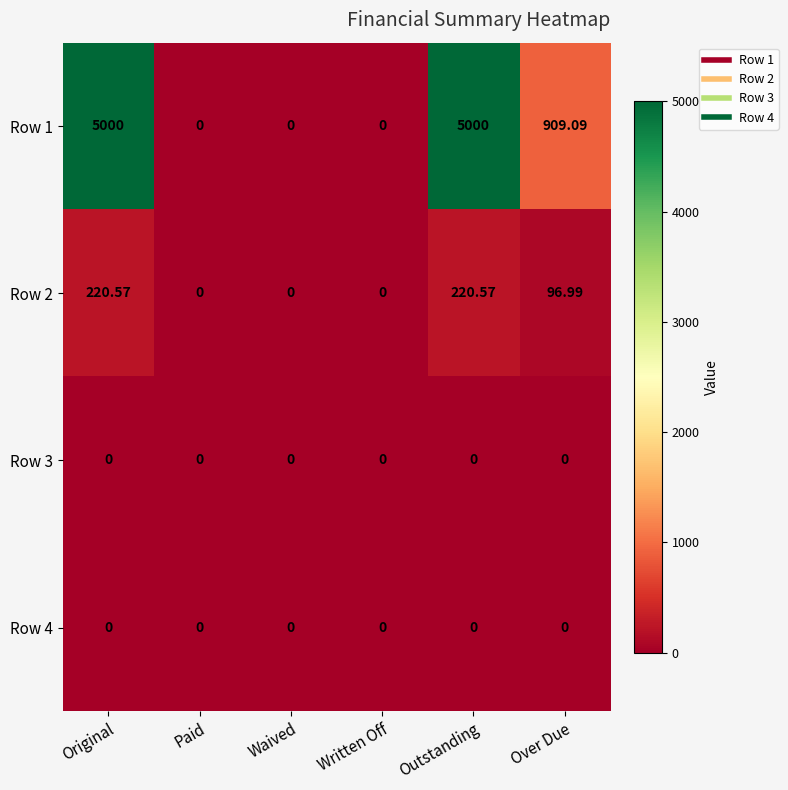

At how many categories does at least one series exceed 1400?

2